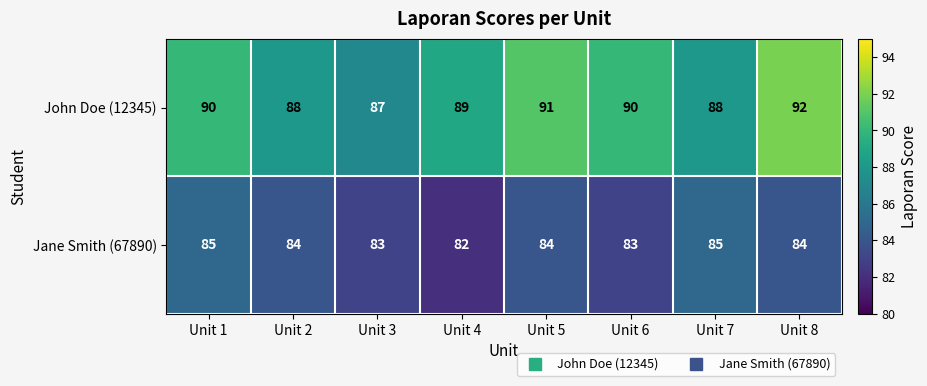

At which category does the chart reach its minimum across all series?

Unit 4